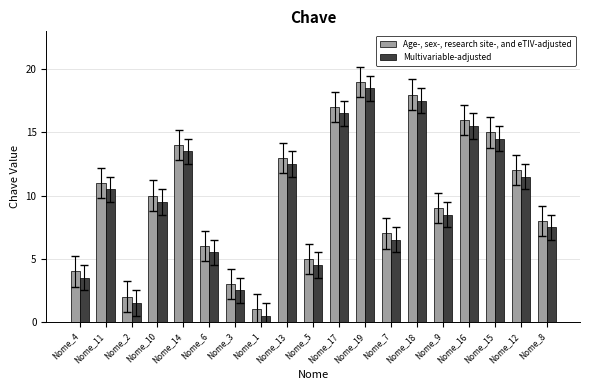

Count the number of categories in the chart.

19